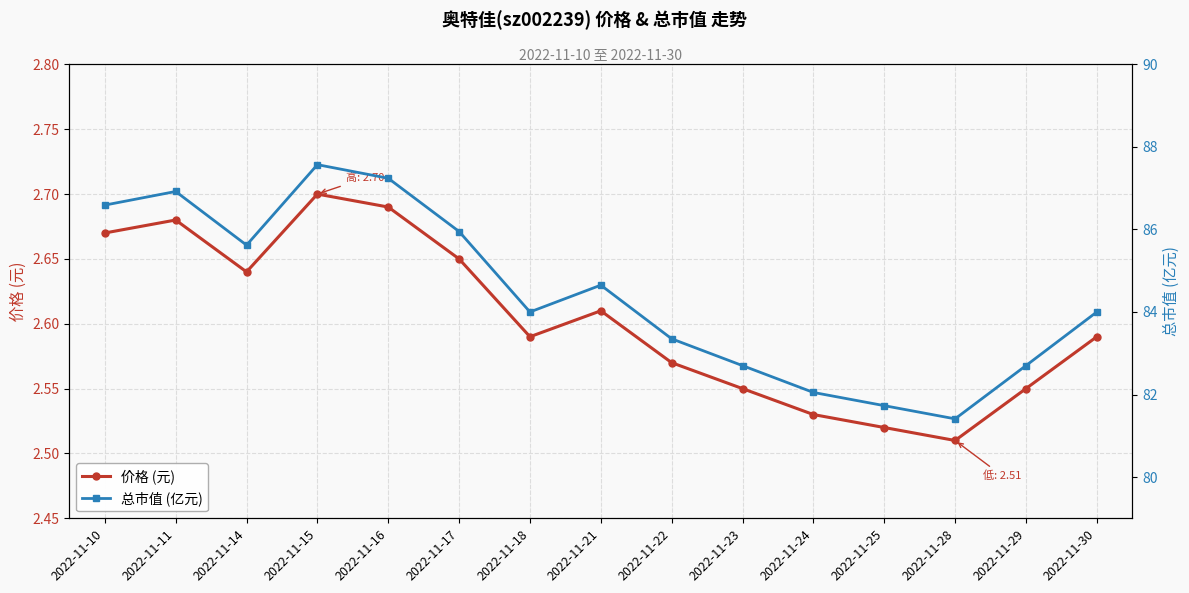

What is the value of the 总市值 (亿元) point at the 1st from the left?

86.6